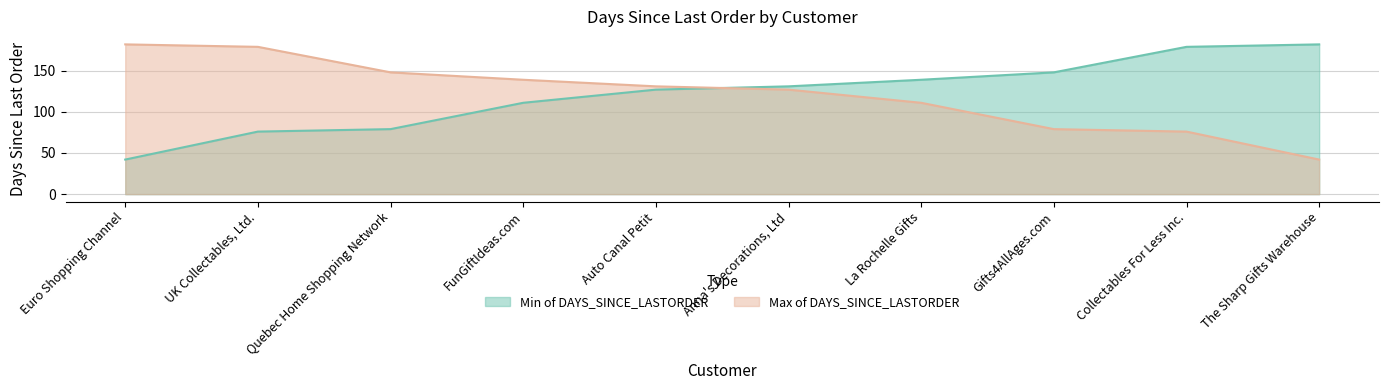

Rank the categories by Max of DAYS_SINCE_LASTORDER value from lowest to highest.

The Sharp Gifts Warehouse, Collectables For Less Inc., Gifts4AllAges.com, La Rochelle Gifts, Anna's Decorations, Ltd, Auto Canal Petit, FunGiftIdeas.com, Quebec Home Shopping Network, UK Collectables, Ltd., Euro Shopping Channel